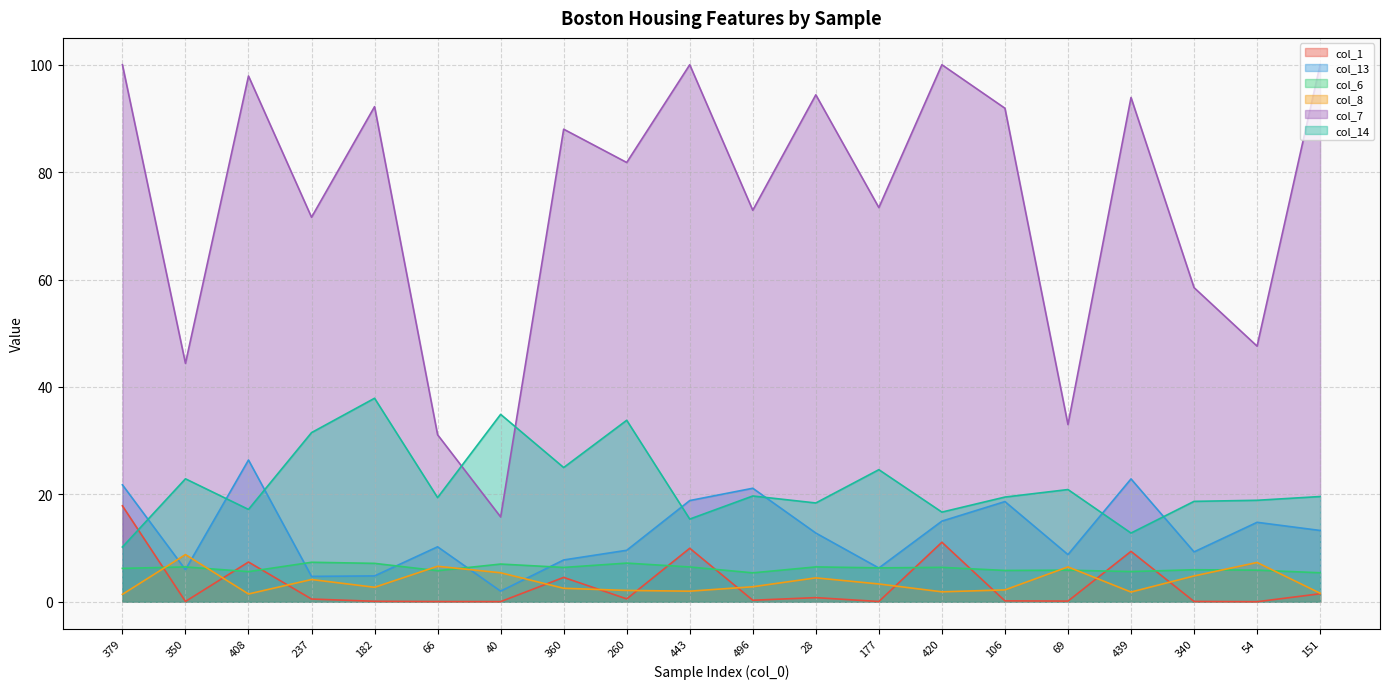

At which label is col_1 closest to 8?

408